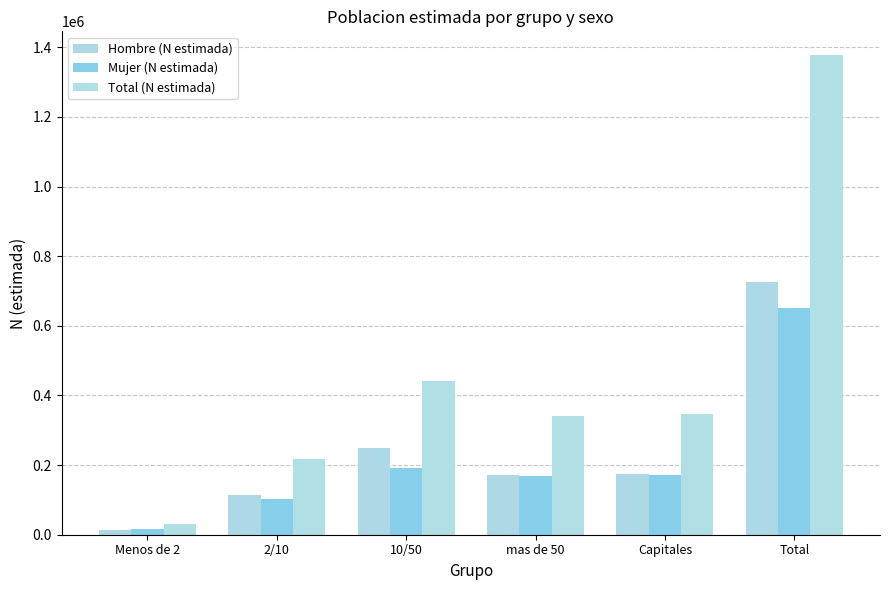

Rank the series by their maximum value, from lowest to highest.

Mujer (N estimada), Hombre (N estimada), Total (N estimada)